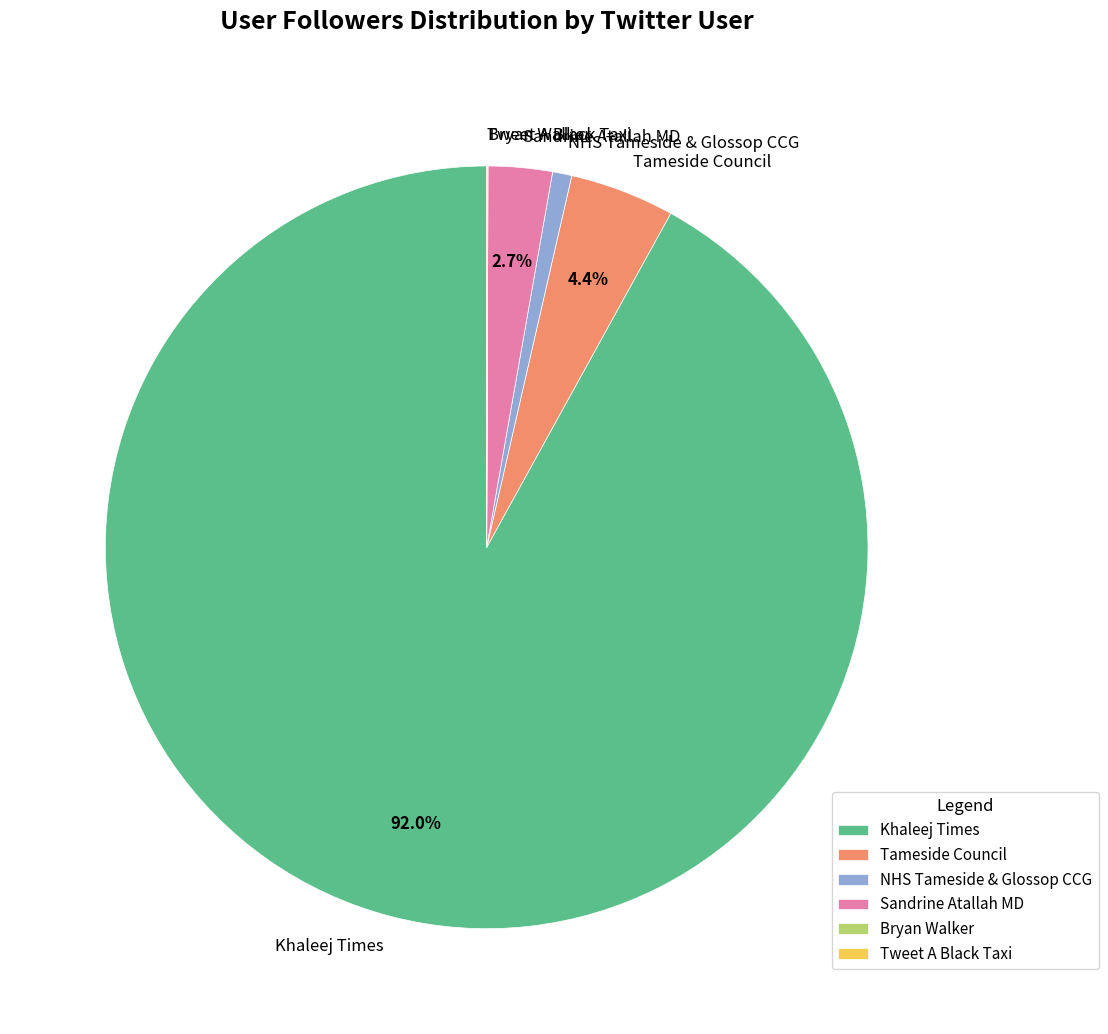

Which category accounts for the majority?

Khaleej Times